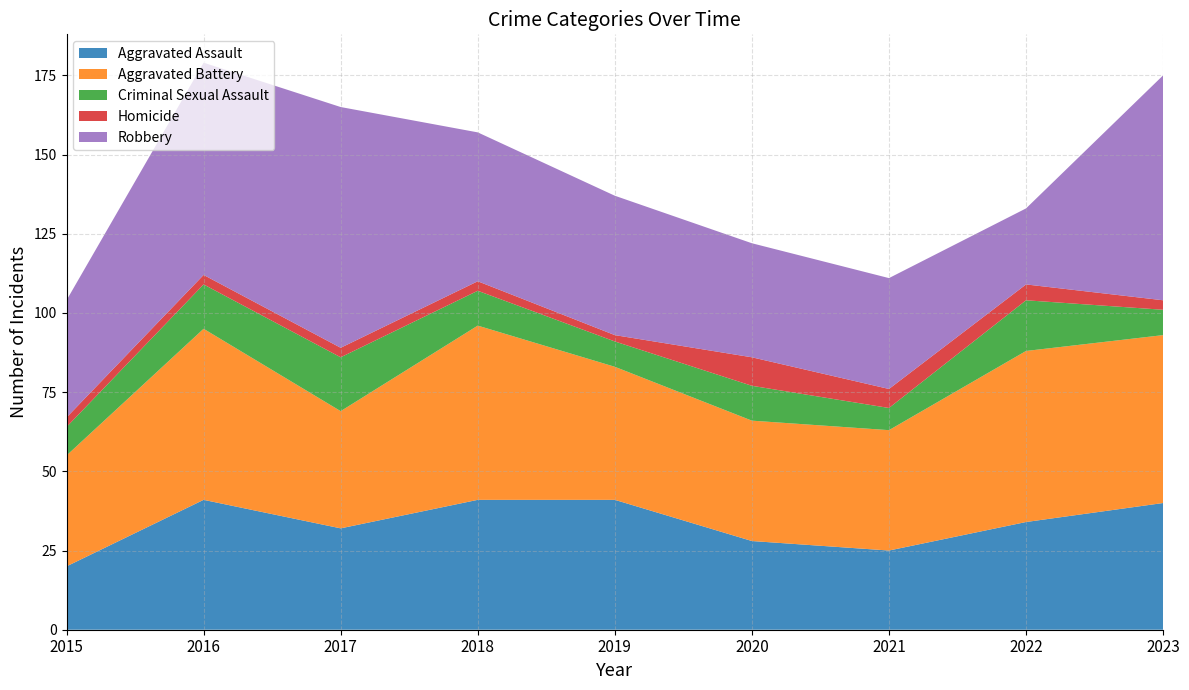

Reading left to right, what are all the values shown in this chart?

Aggravated Assault: 20	41	32	41	41	28	25	34	40
Aggravated Battery: 35	54	37	55	42	38	38	54	53
Criminal Sexual Assault: 9	14	17	11	8	11	7	16	8
Homicide: 3	3	3	3	2	9	6	5	3
Robbery: 37	67	76	47	44	36	35	24	71